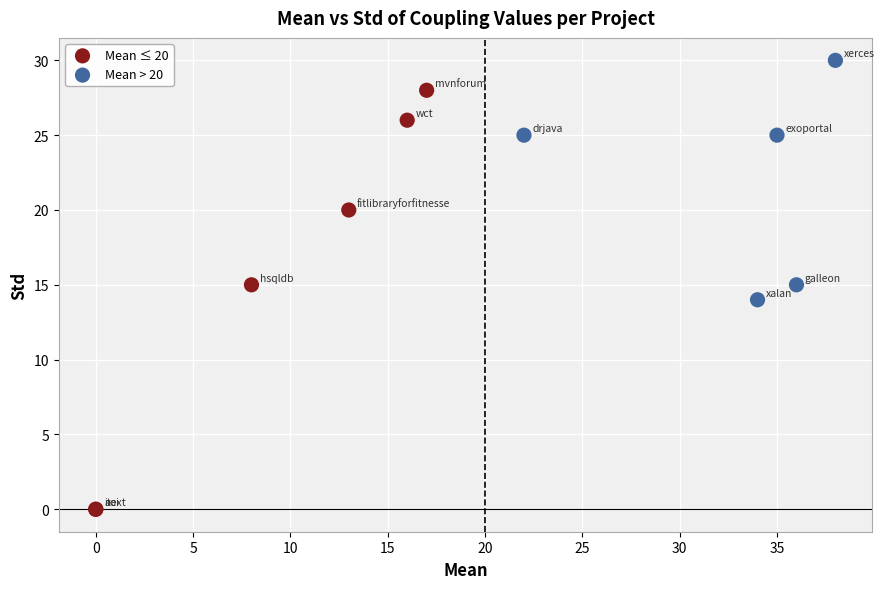

Which series reaches the minimum Y coordinate?

Mean ≤ 20